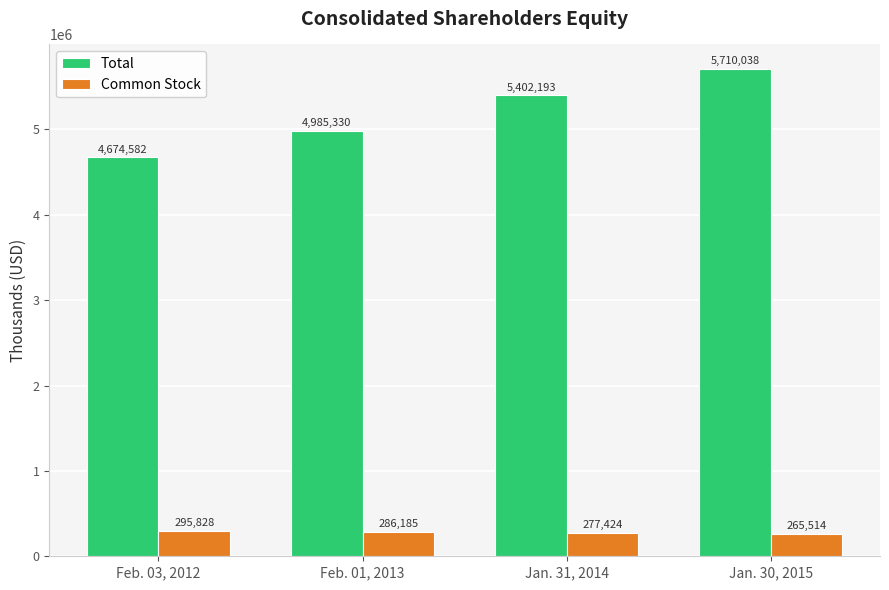

What is the highest value of the Common Stock series?

295828